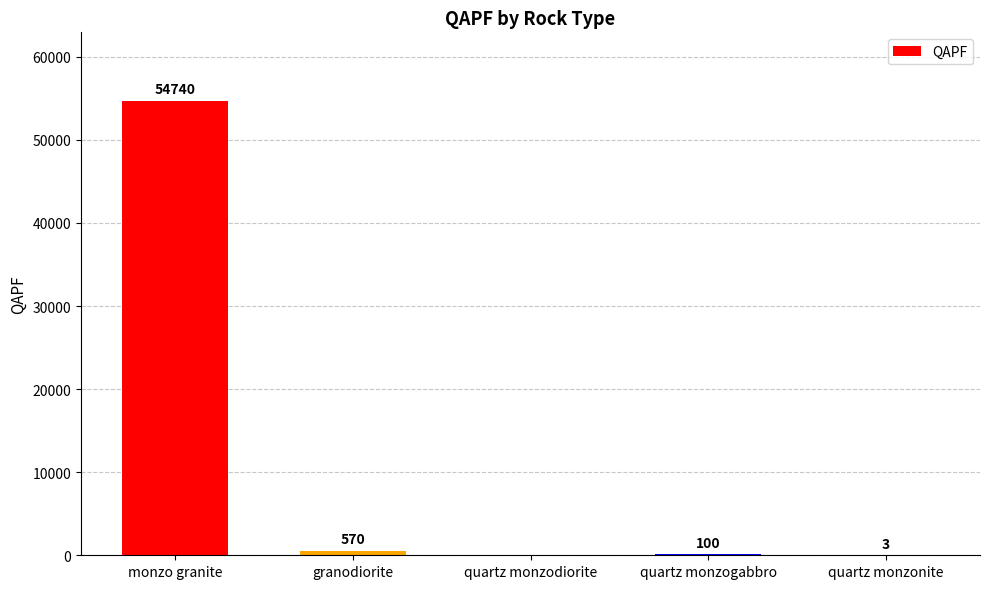

Reading left to right, what are all the values shown in this chart?

54740	570	0	100	3